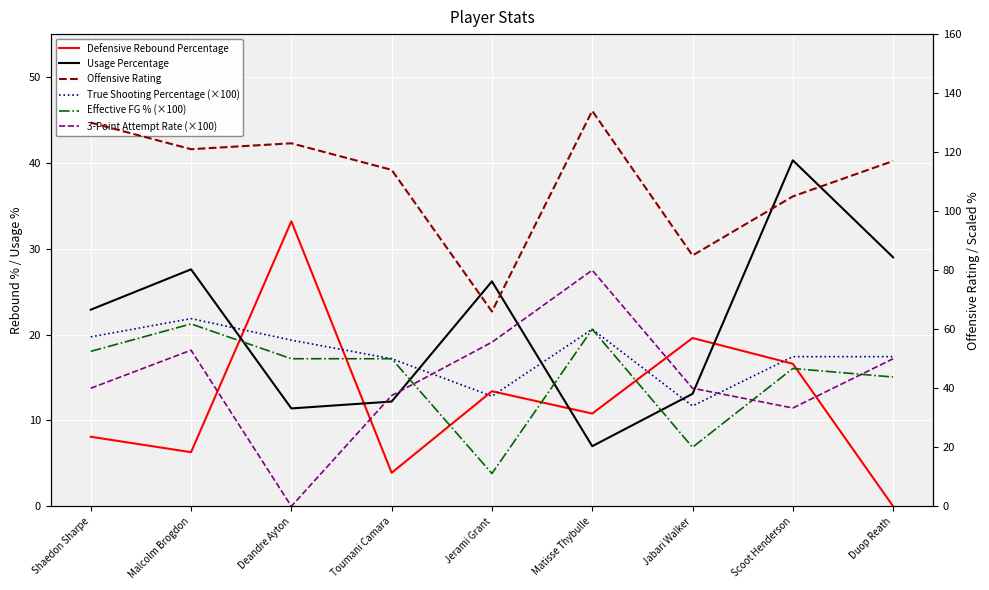

How many data points does each series have?

9